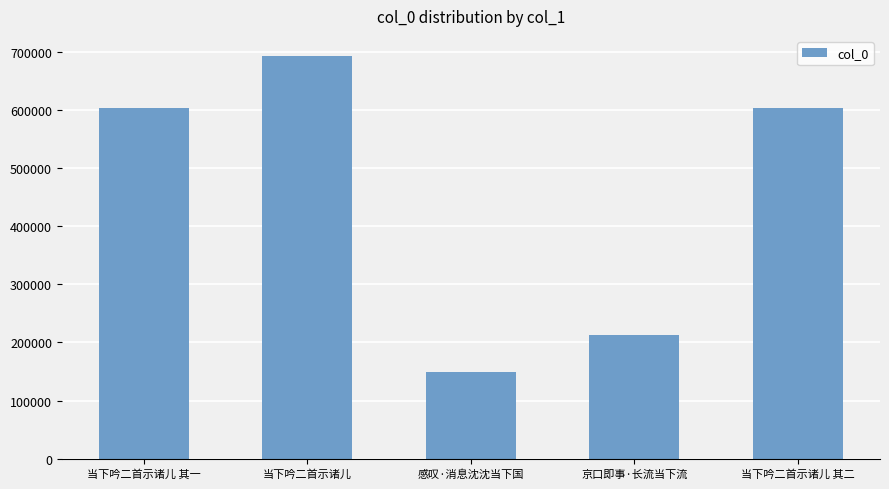

What is the difference between the values at 当下吟二首示诸儿 其一 and 当下吟二首示诸儿?

88950